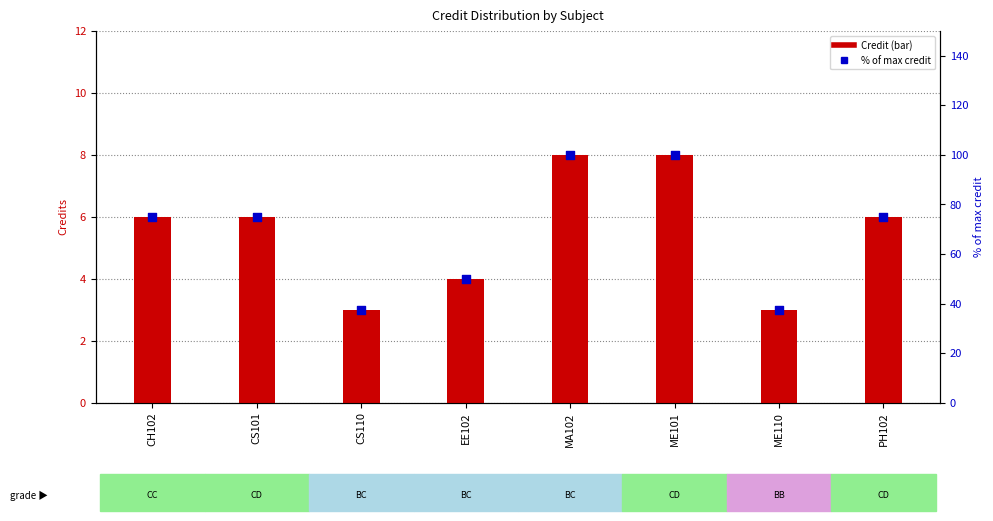

What is the total value across all series at MA102?

108.0